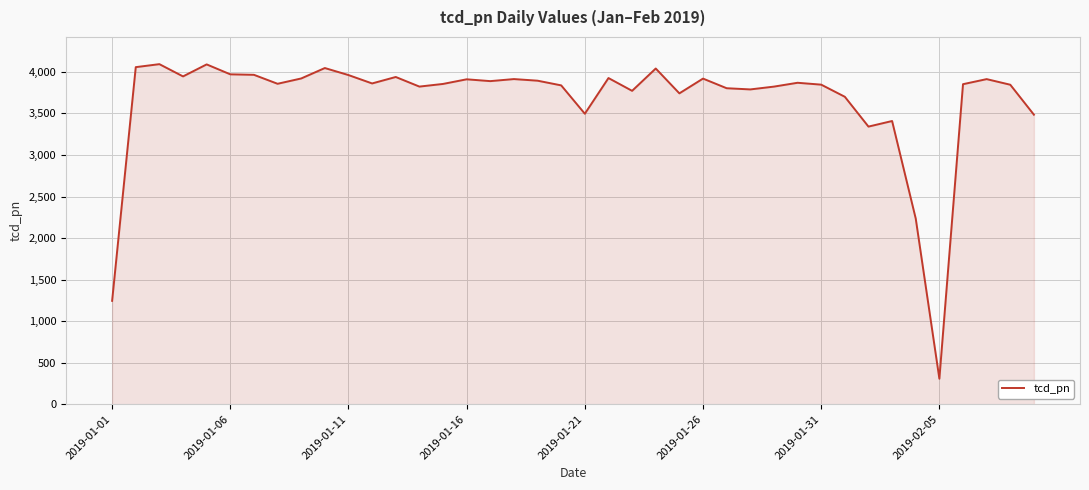

What is the maximum value shown in the chart?

4093.4